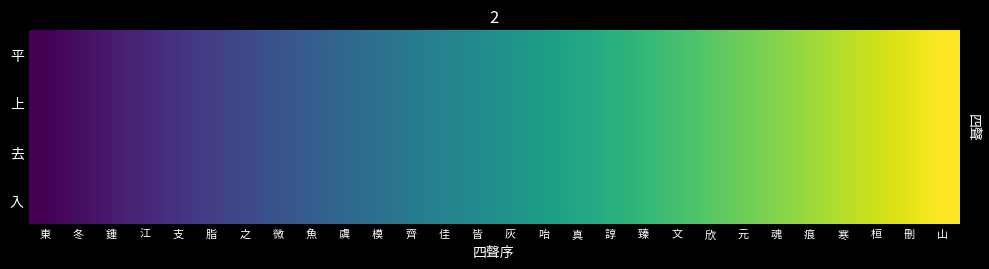

Is it true that 平 equals 11 at 模?

True